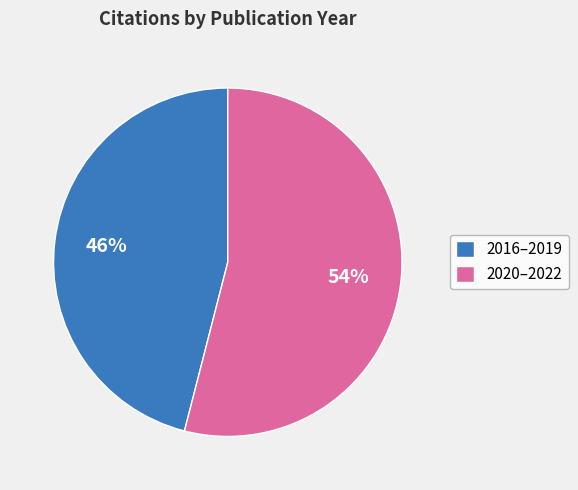

Between 2016–2019 and 2020–2022, which is larger?

2020–2022